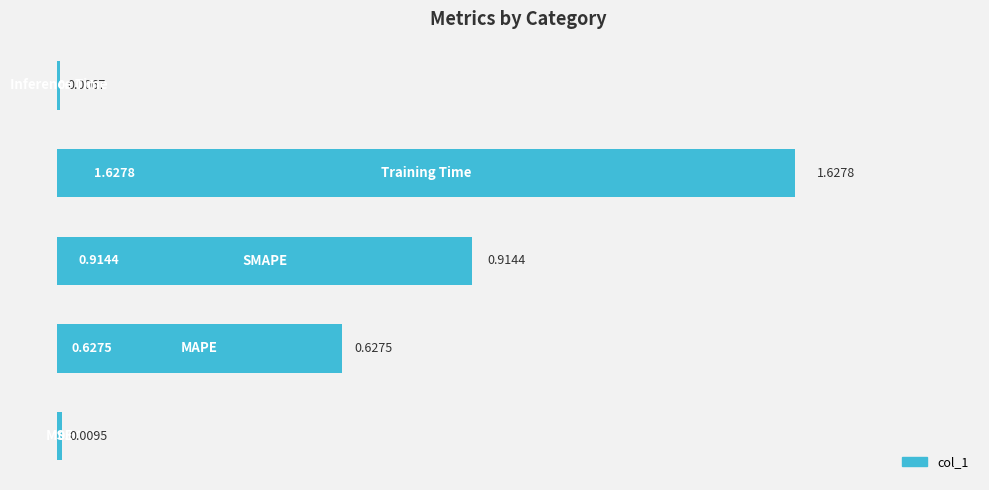

Count the number of data series in this chart.

1